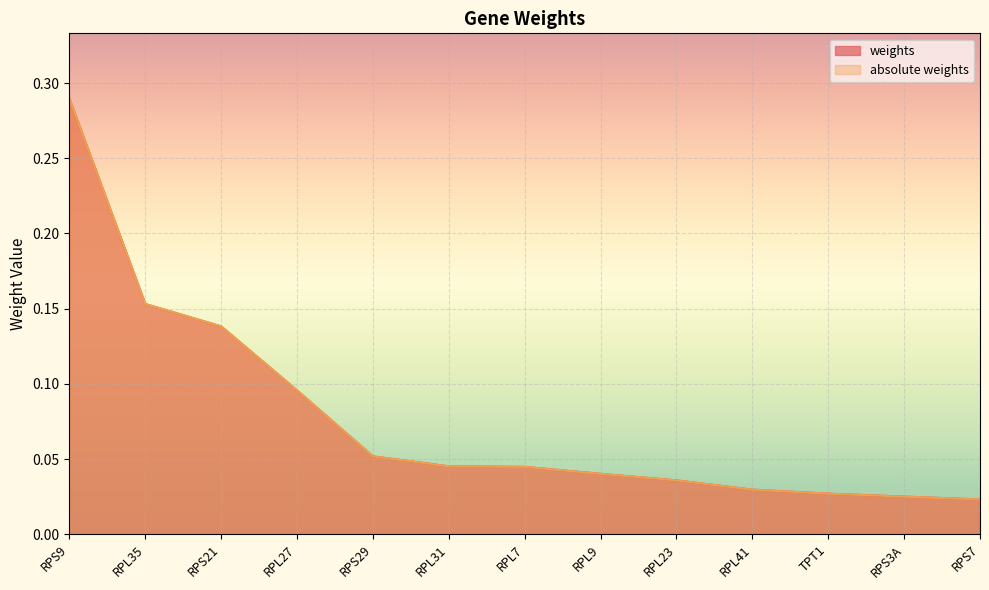

True or false: absolute weights and weights intersect in this chart.

False